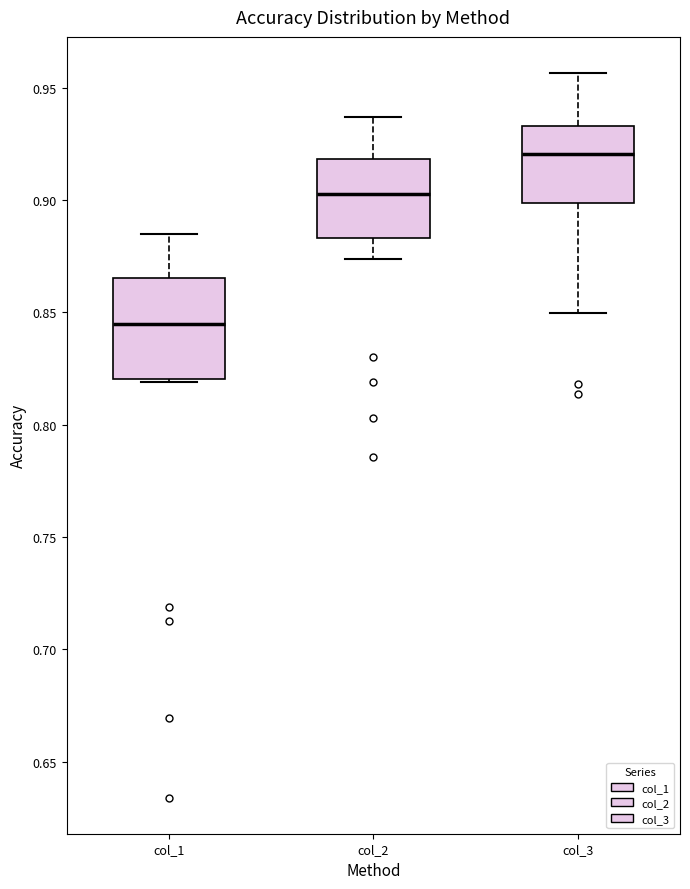

Which box's median line is the lowest?

col_1